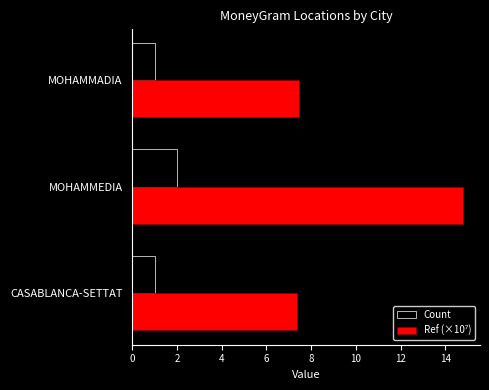

What is the minimum value shown in the chart?

1.0